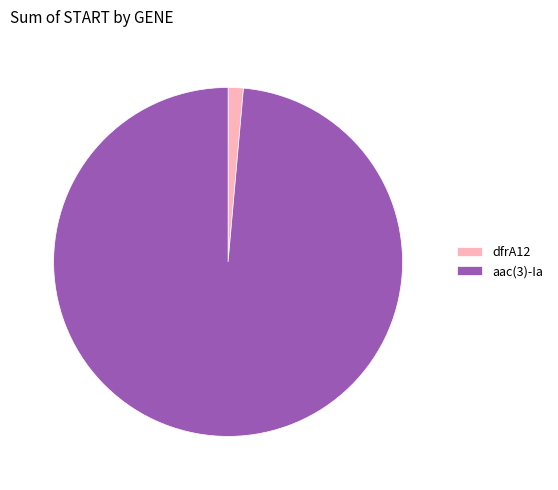

Is the sum of dfrA12 and aac(3)-Ia greater than half?

Yes